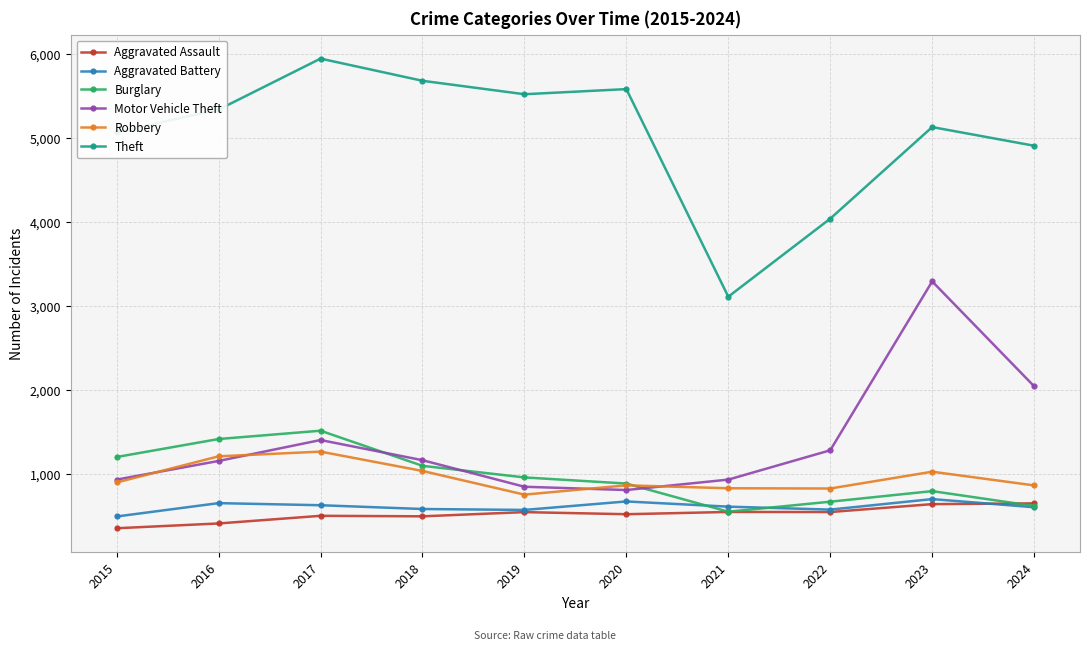

What is the value of the Aggravated Assault point at the 6th from the left?

521